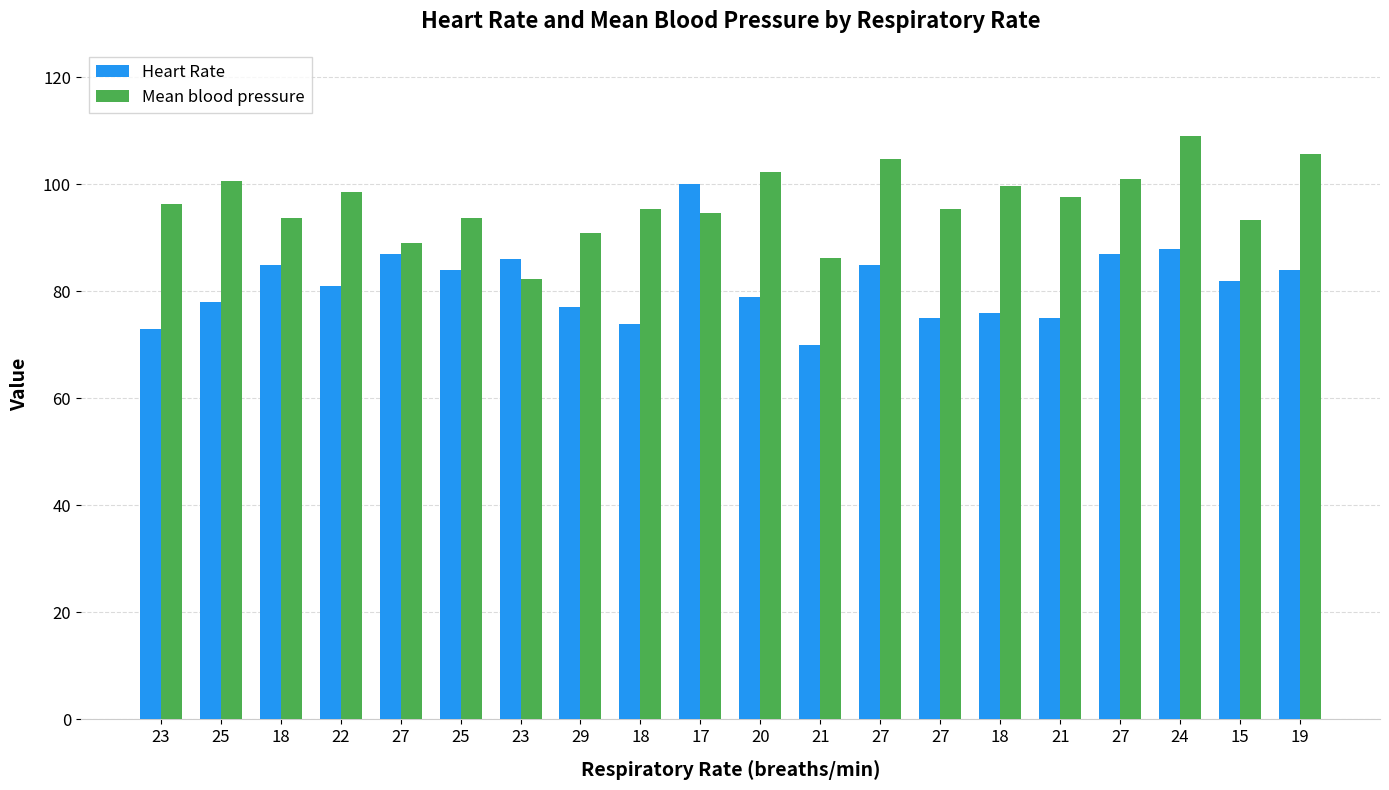

What is the difference between the highest and lowest values at 25?

22.7